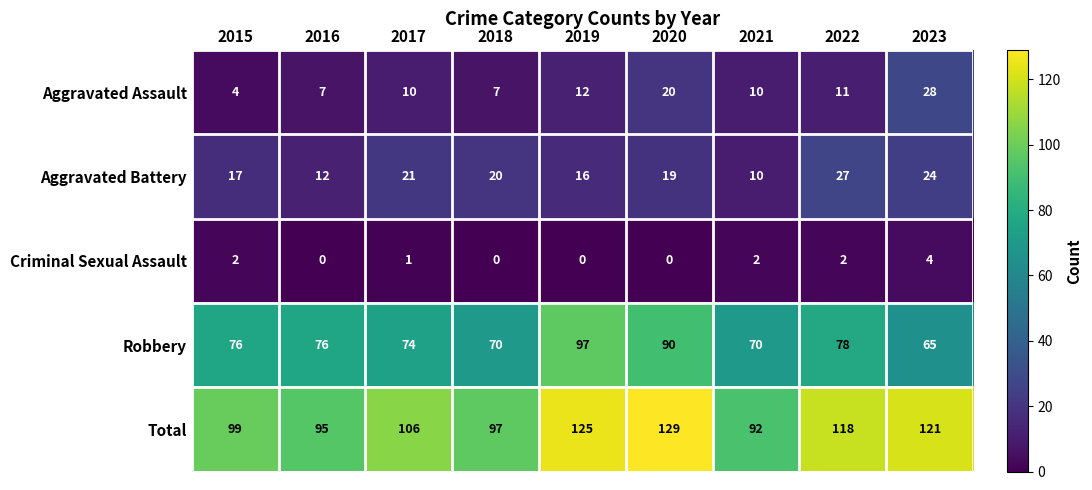

The value of Aggravated Assault at 2022 is 3. True or false?

False